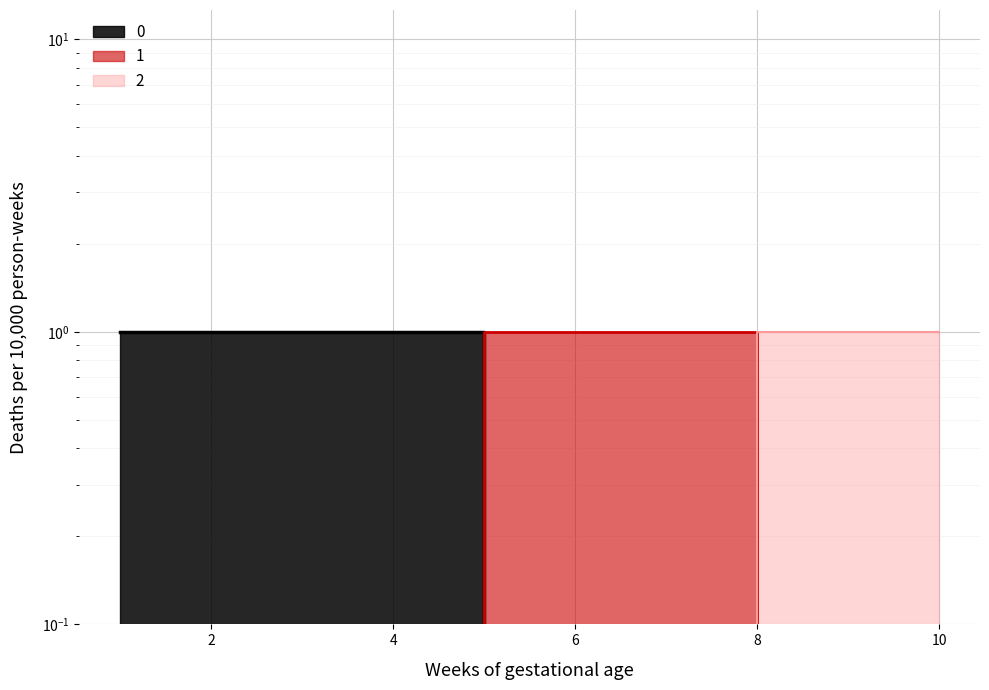

What is the difference between the maximum and minimum values in the 0 series?

1